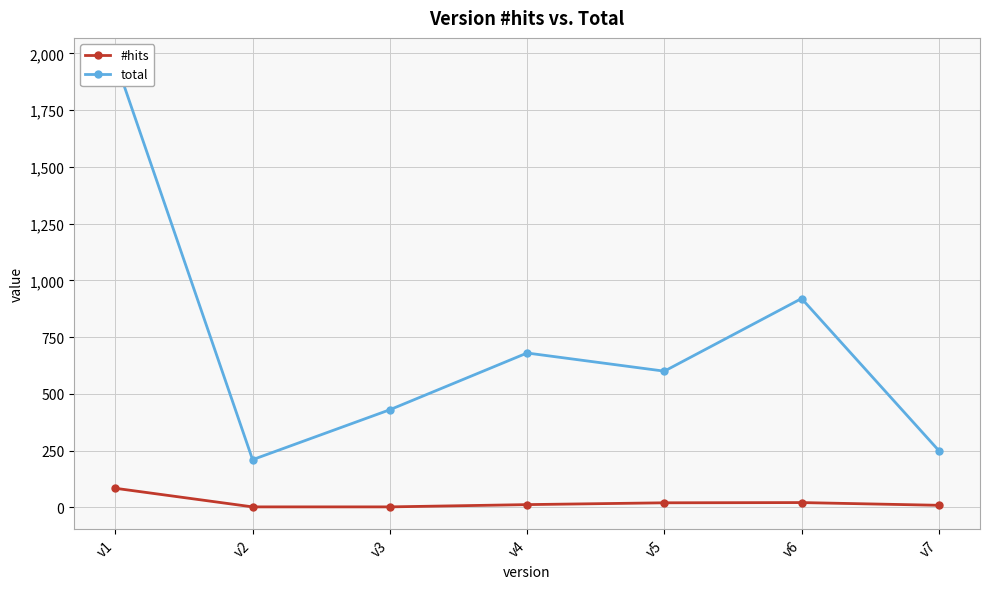

At which category does the chart reach its minimum across all series?

v2